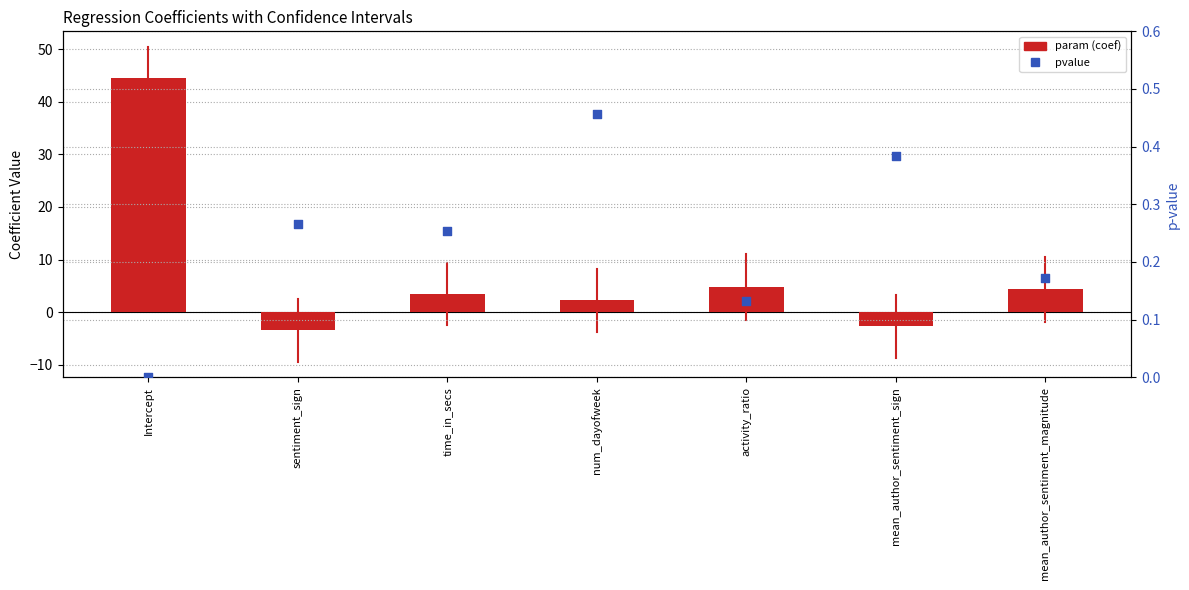

What are all the series names shown in the legend?

param (coef), pvalue